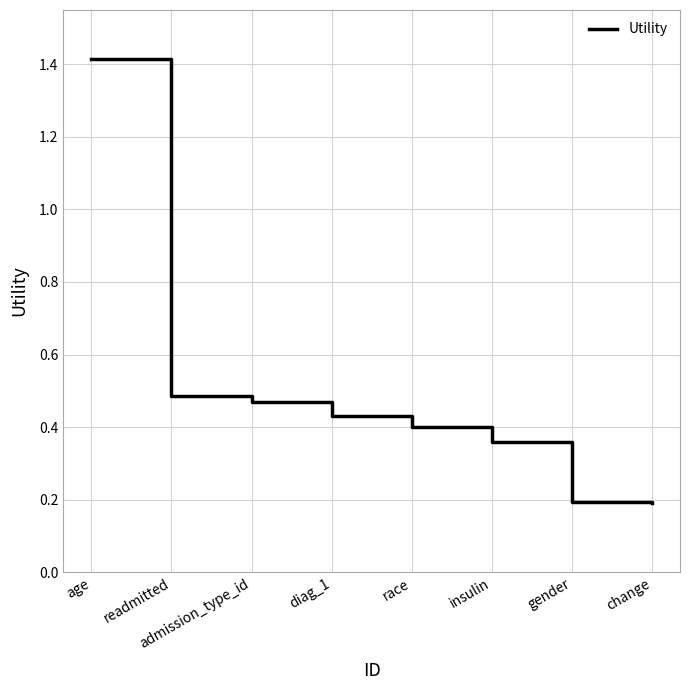

Is this an area chart (filled region under the line)?

No